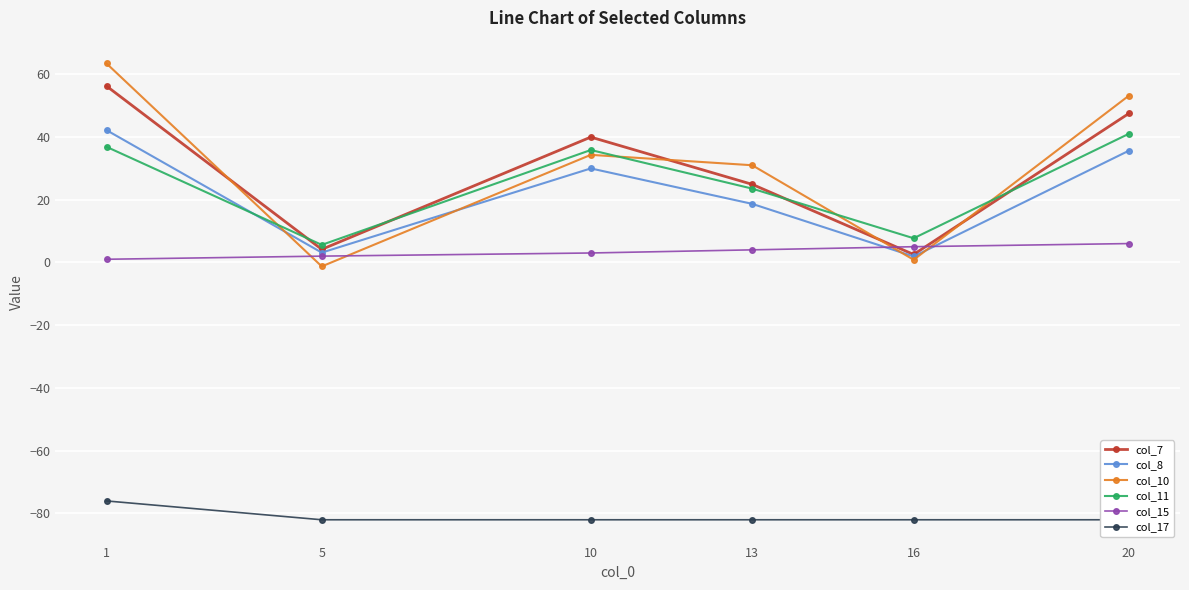

Reading left to right, transcribe all the data shown in this chart.

col_7: 1=56.2	5=4.2	10=39.9	13=24.9	16=2.5	20=47.5
col_8: 1=42.1	5=3.1	10=29.9	13=18.6	16=1.9	20=35.6
col_10: 1=63.4	5=-1.3	10=34.3	13=31.0	16=0.8	20=53.1
col_11: 1=36.8	5=5.6	10=35.8	13=23.5	16=7.7	20=41.0
col_15: 1=1.0	5=2.0	10=3.0	13=4.0	16=5.0	20=6.0
col_17: 1=-76.0	5=-82.0	10=-82.0	13=-82.0	16=-82.0	20=-82.0